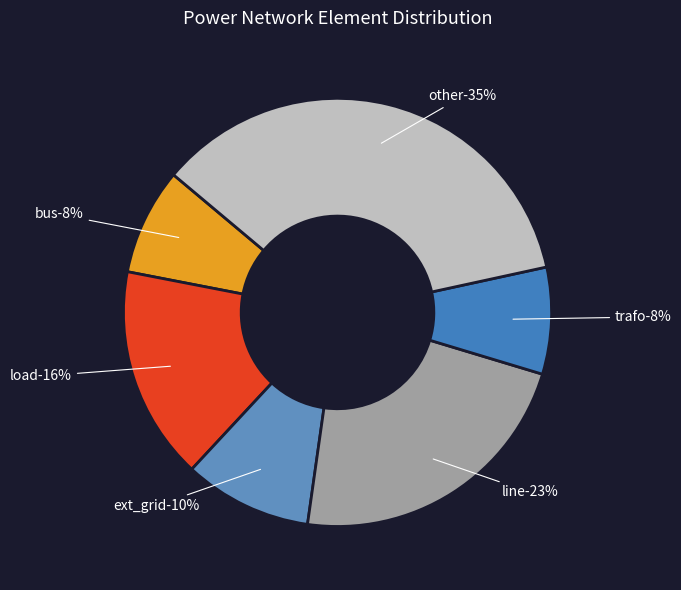

To the nearest percent, what is the combined percentage of bus and line?

31%